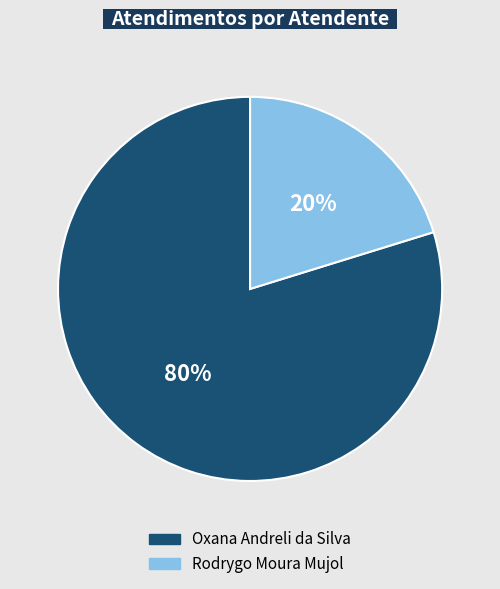

Is there a majority slice in this chart?

Yes